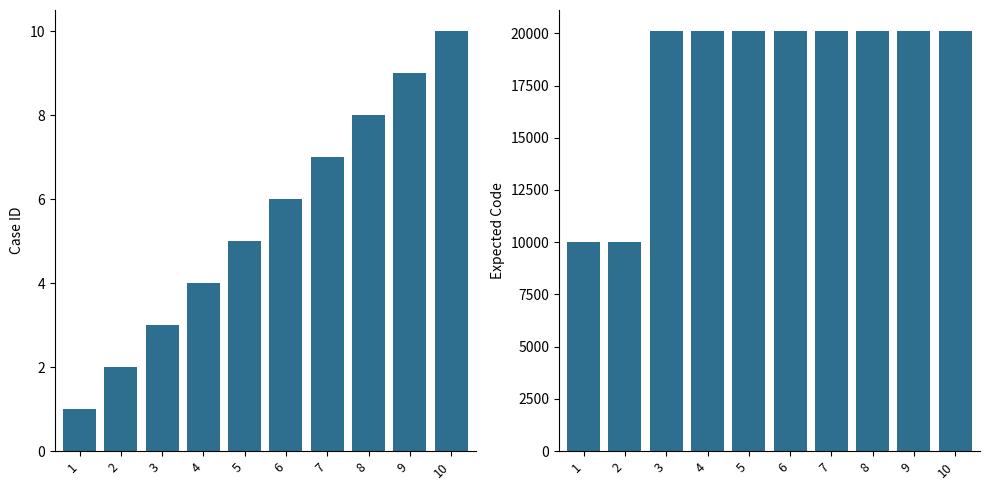

Which series has the largest total across all categories?

expected